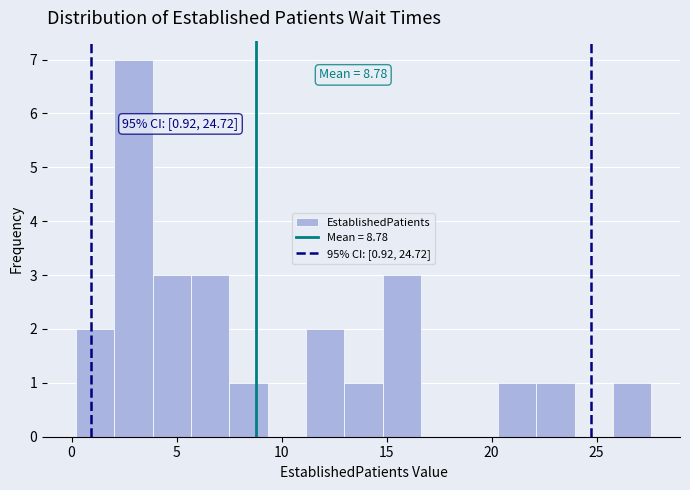

Read against the x-axis, roughly where is the centre of the tallest bar?

3.0